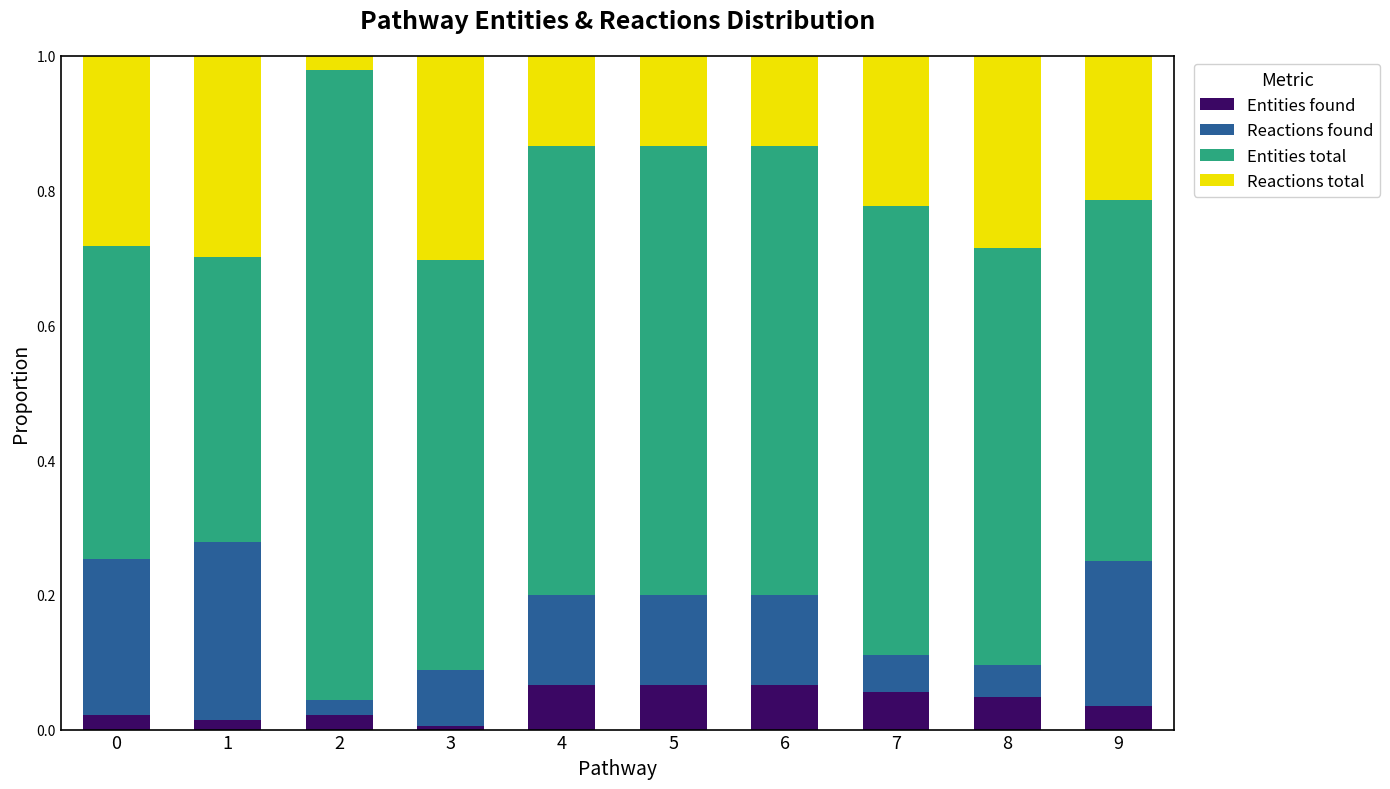

The value of Entities found at 2 is 0.0. True or false?

True